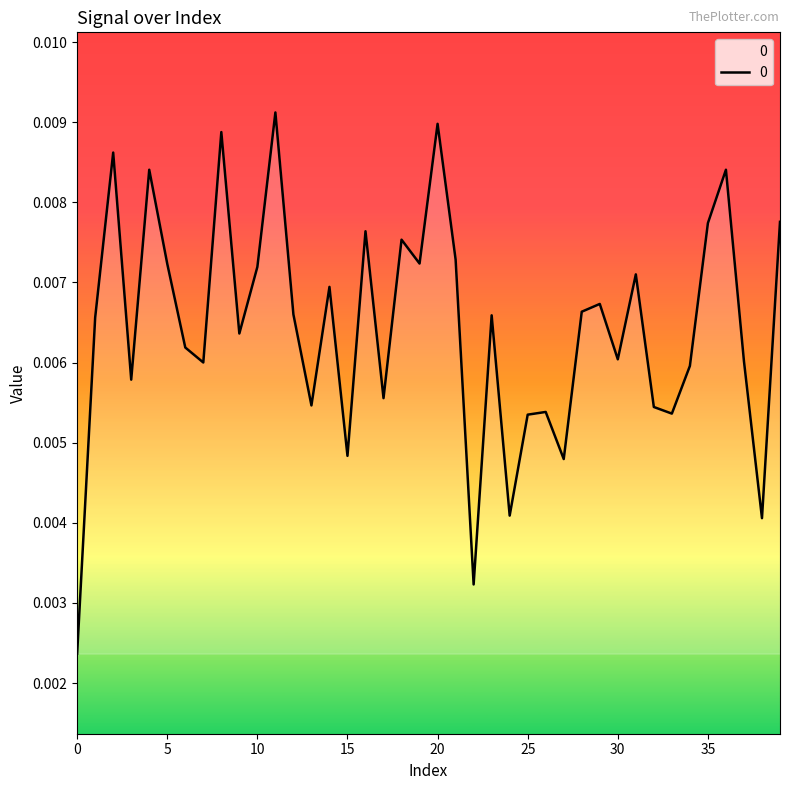

How many values are between 0 and 1?

40